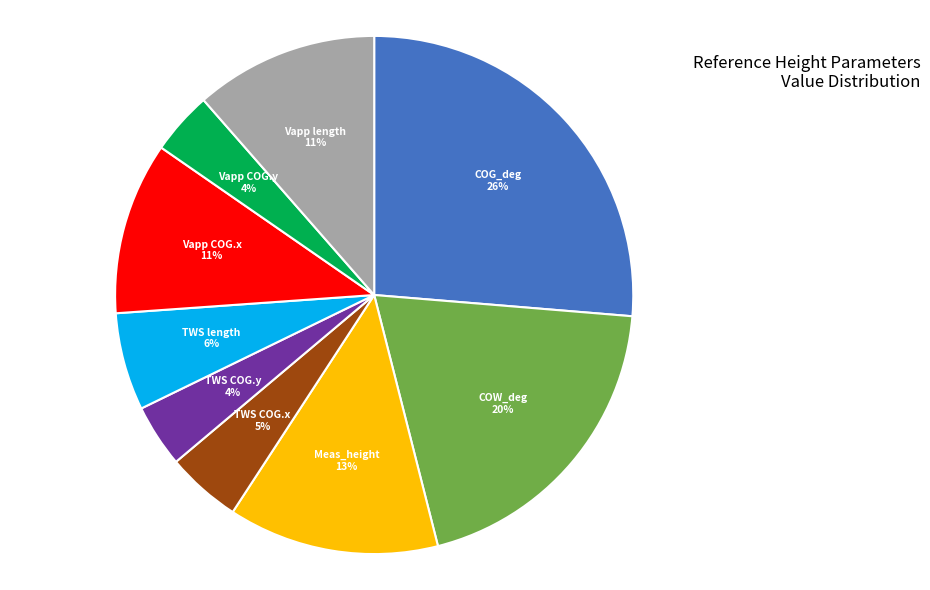

To the nearest percent, what is the average slice percentage?

11%